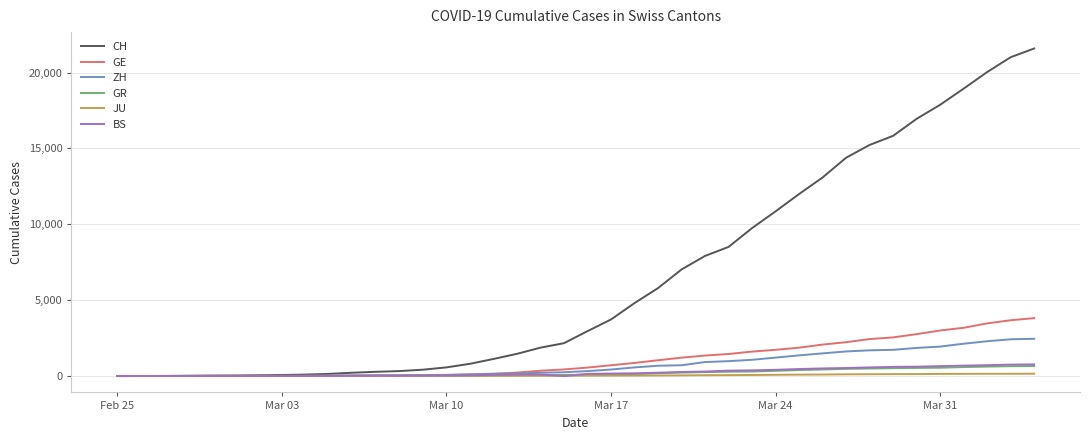

Which series has the largest total across all categories?

CH